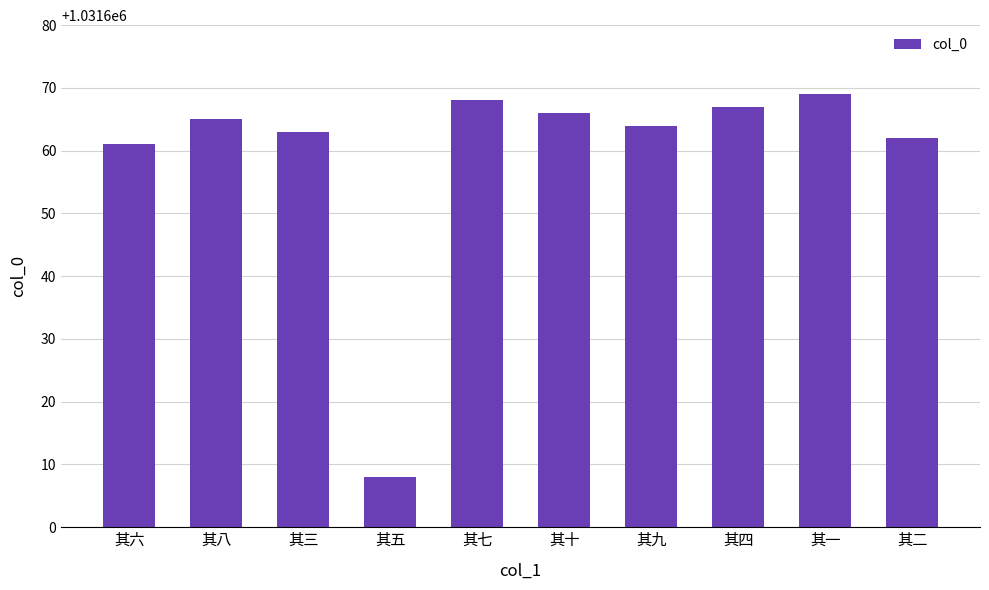

What is the difference between the values at 其一 and 其五?

61